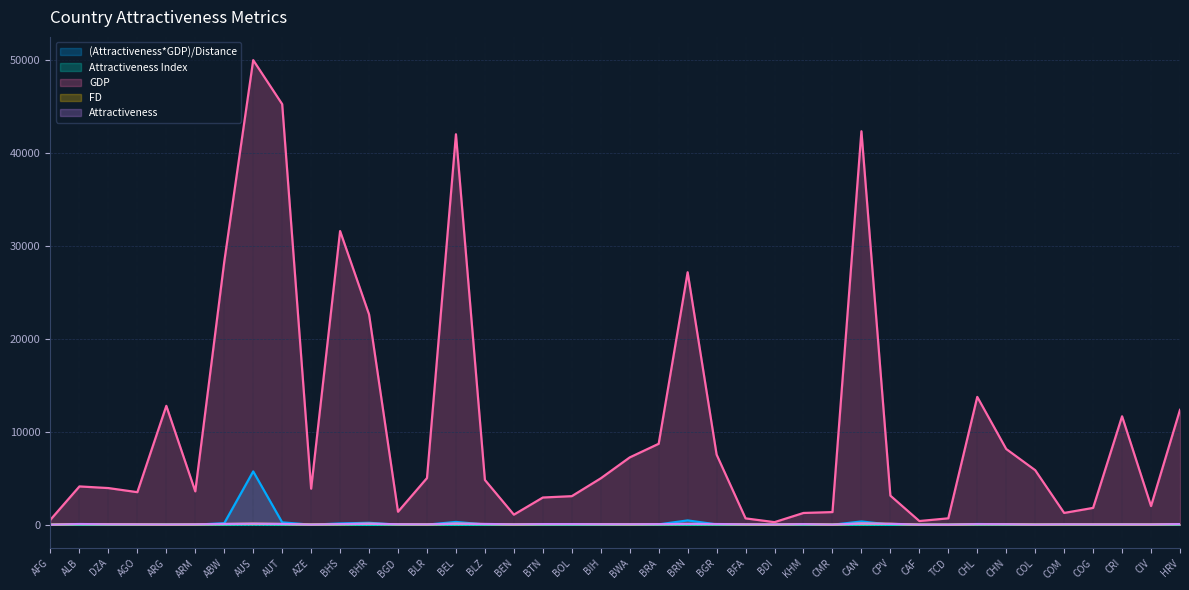

Where is the first local minimum for Attractiveness Index?

AGO